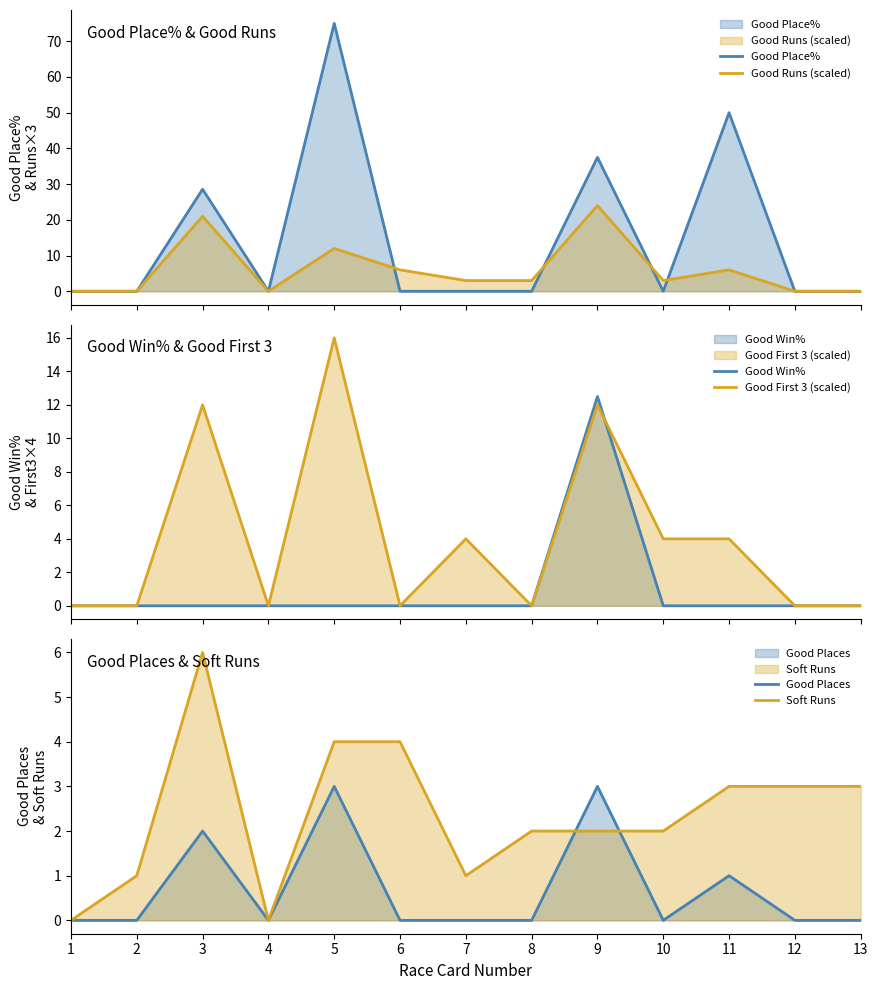

Which series has the widest spread of values?

Good Place%